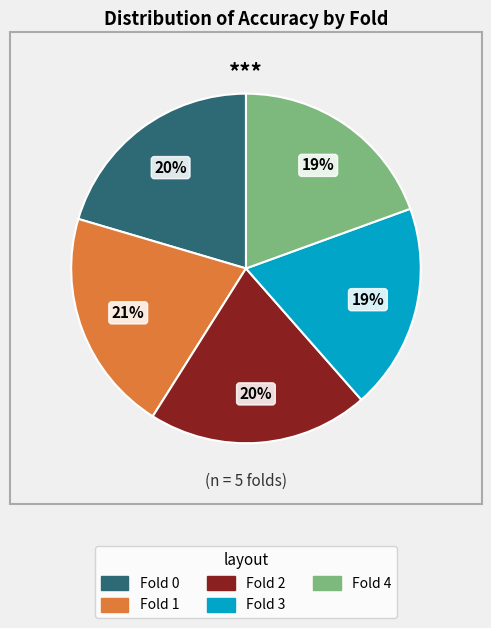

To the nearest percent, what portion does Fold 4 represent?

19%